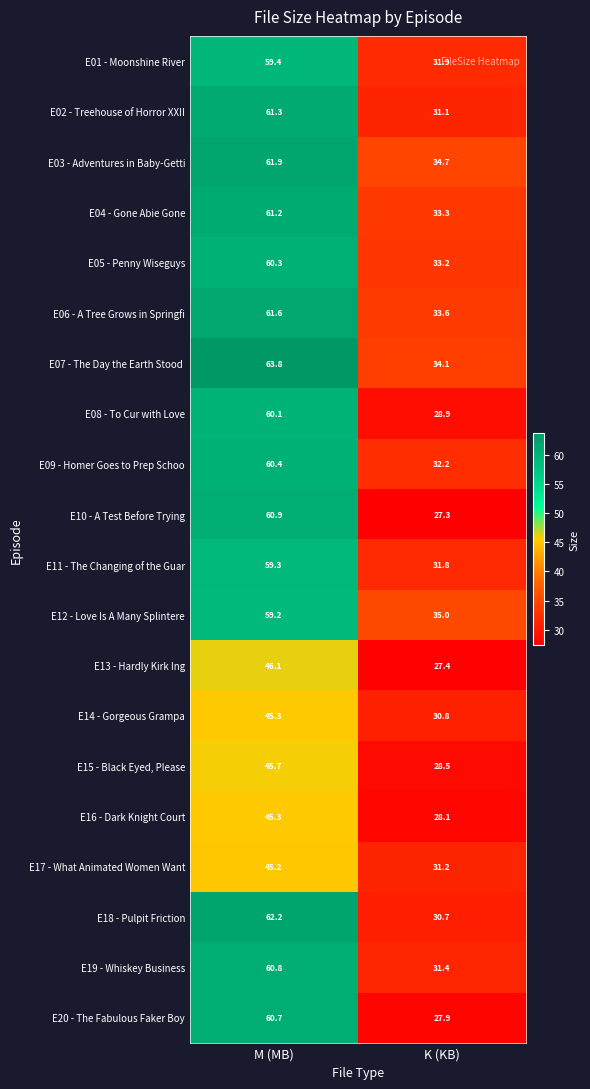

Where does the E14 - Gorgeous Grampa series first go above 45?

M (MB)